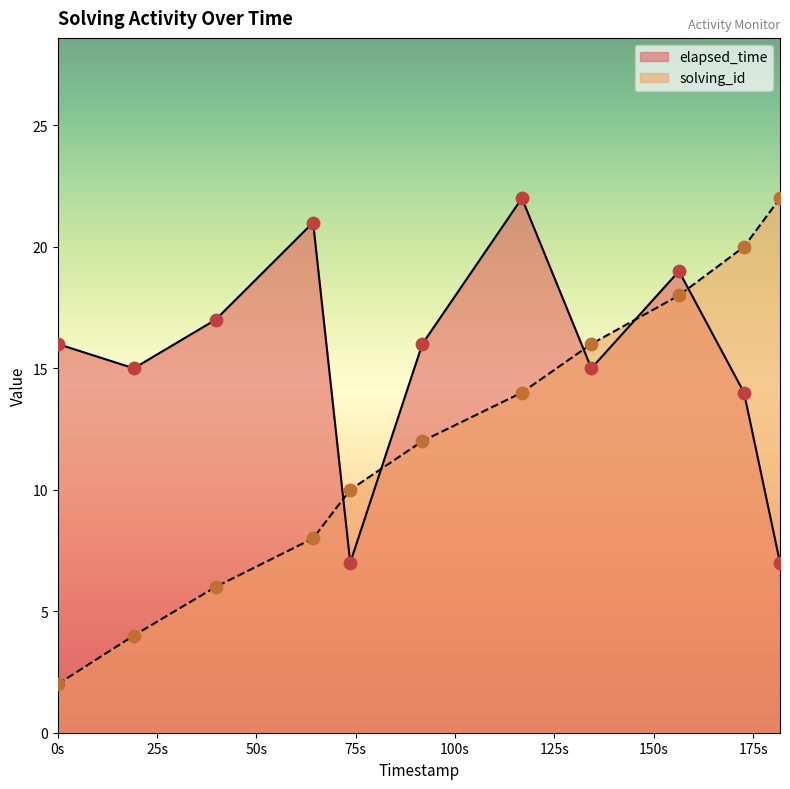

Which series contains the lowest Y value?

solving_id